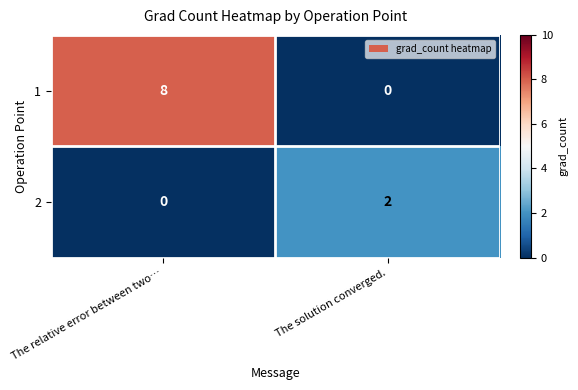

How many data points does each series have?

2